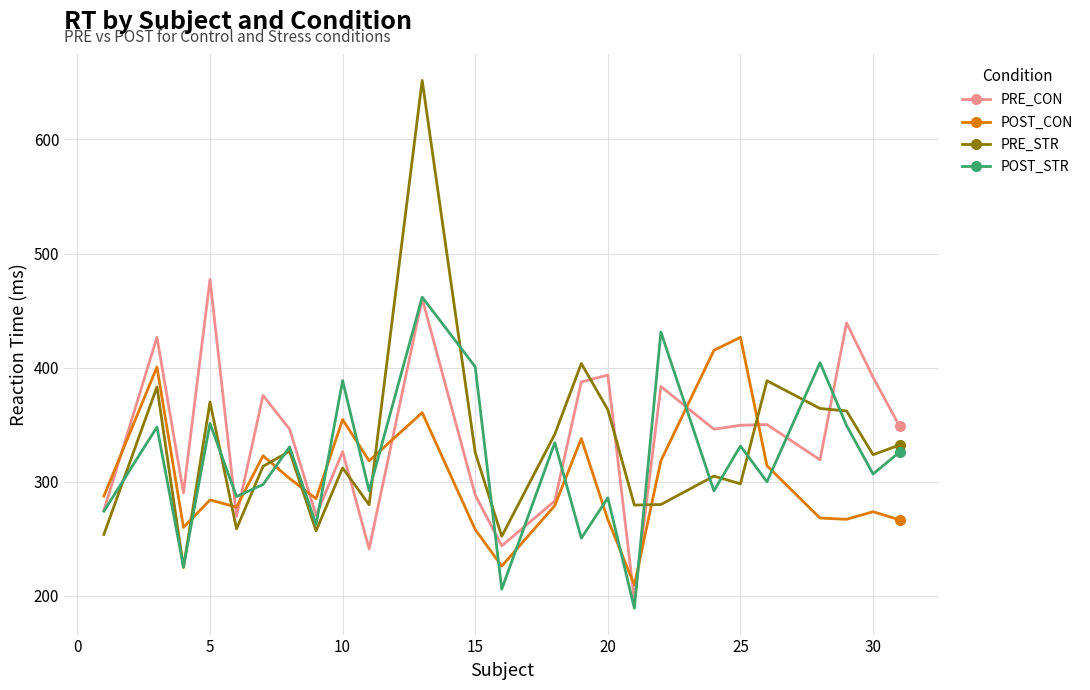

What is the highest value of the POST_CON series?

426.5